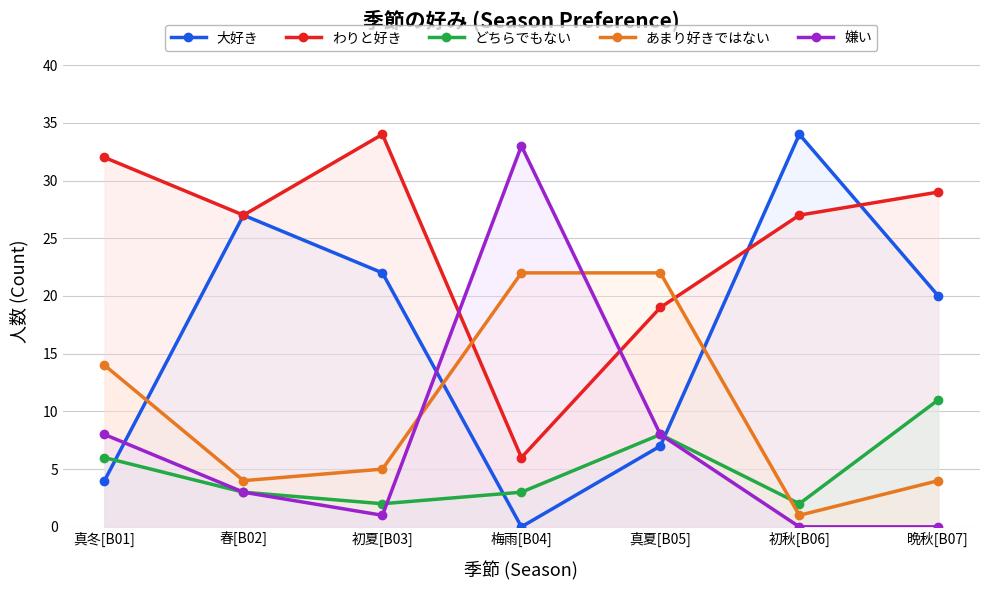

What is the difference between the maximum and minimum values in the 大好き series?

34